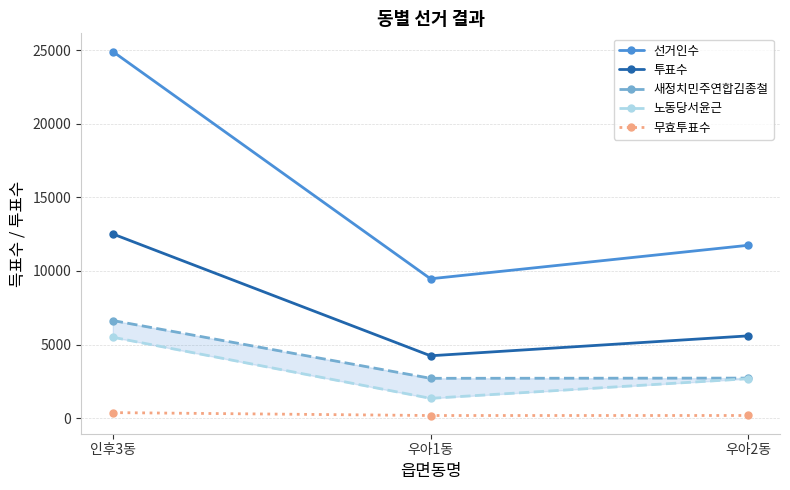

What is the label of the 2nd point from the right?

우아1동